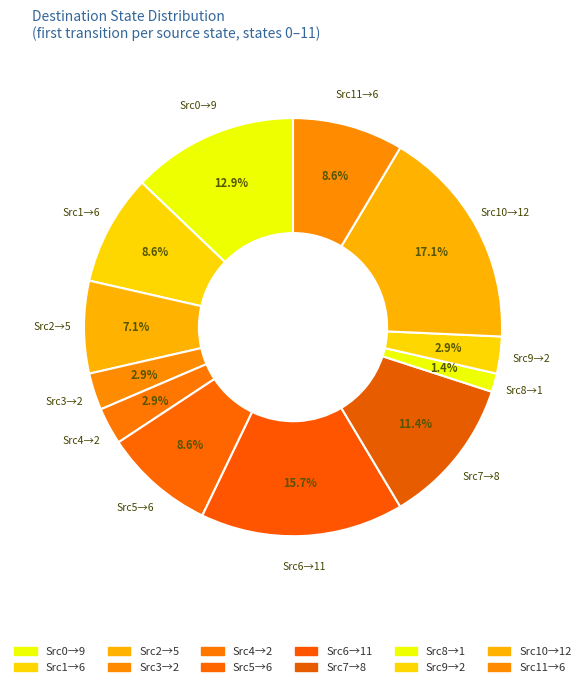

Combined, do Src4→2 and Src2→5 account for over 50%?

No